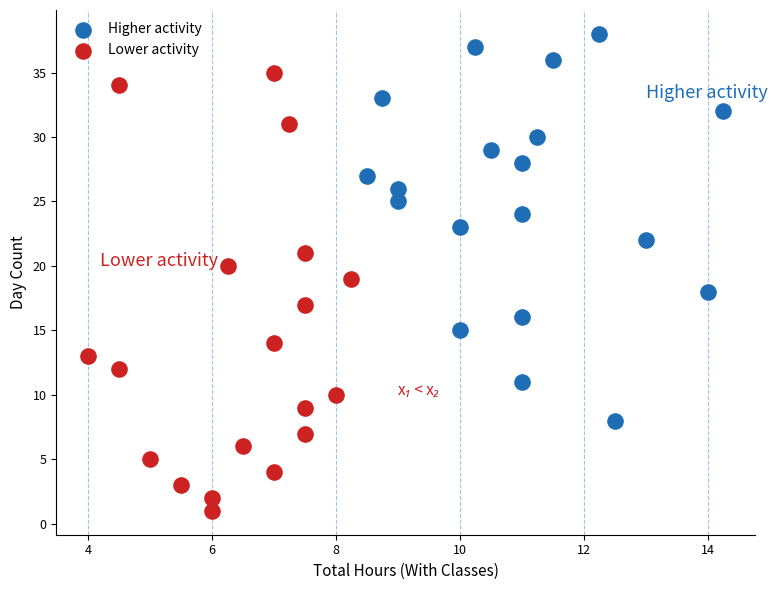

Which series contains the highest Y value?

Higher activity